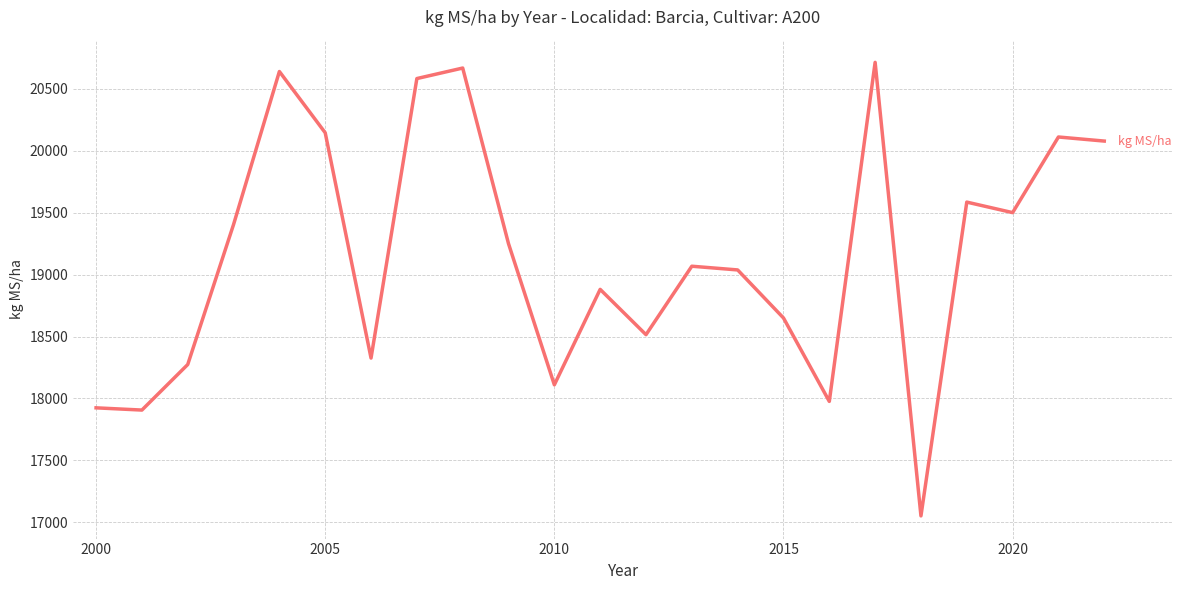

How many interior local peaks (higher than both neighbors) does the data have?

7